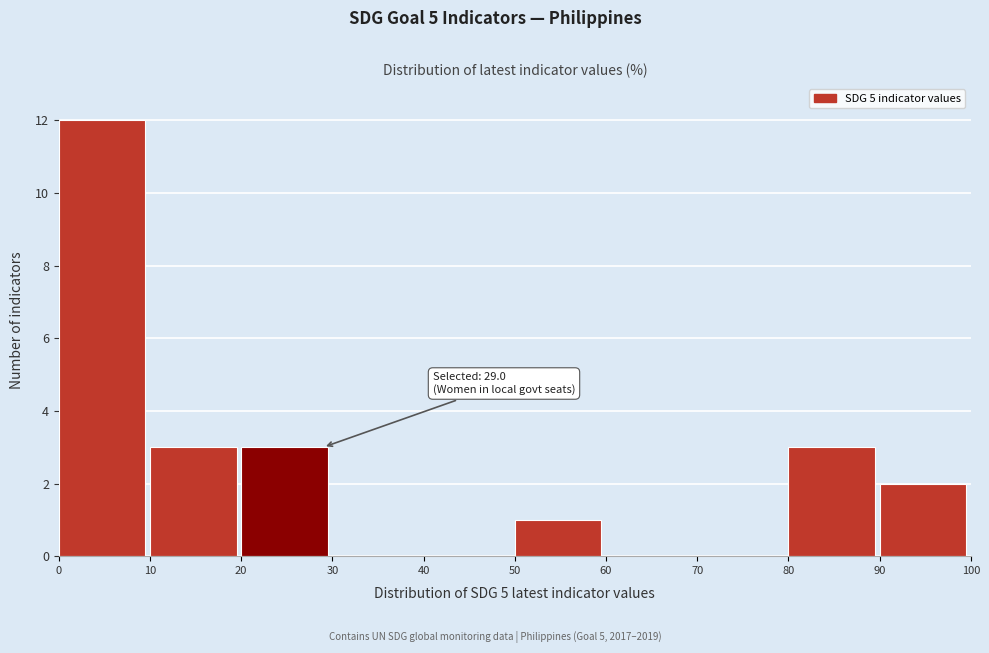

Over which range of the x-axis is the bar tallest?

0 to 10